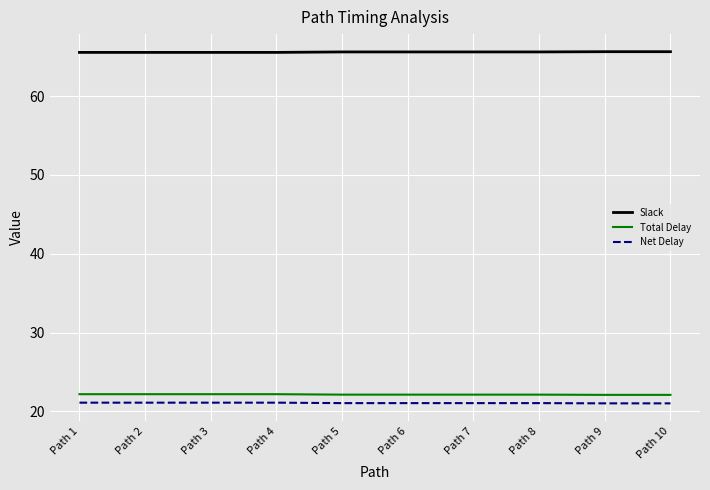

What is the highest value of the Total Delay series?

22.2